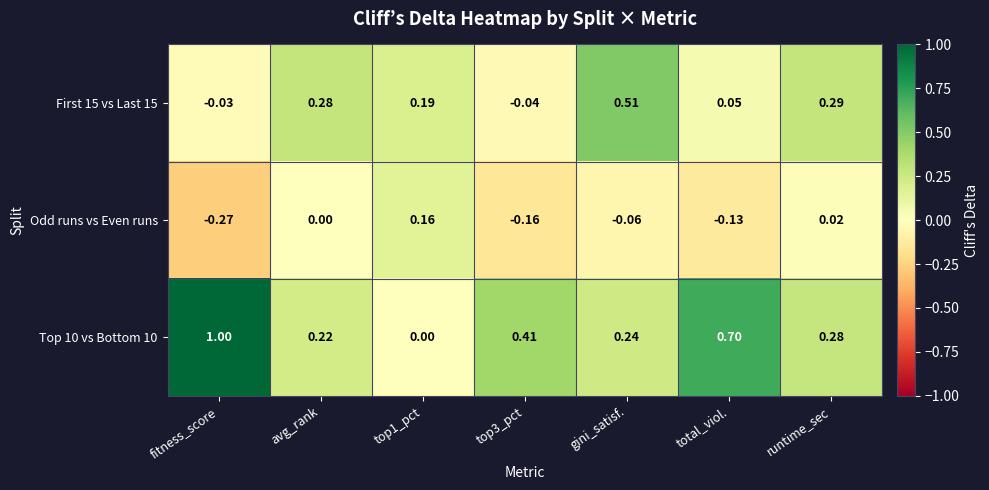

At which category is the sum across all series the highest?

fitness_score